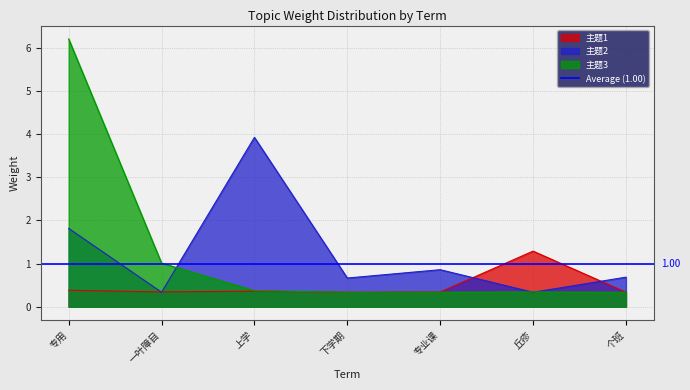

At how many categories does at least one series exceed 4?

1